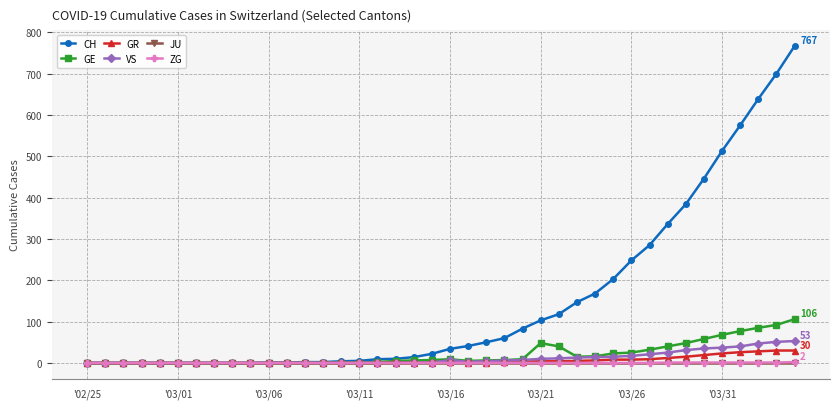

At how many categories does at least one series exceed 297?

8